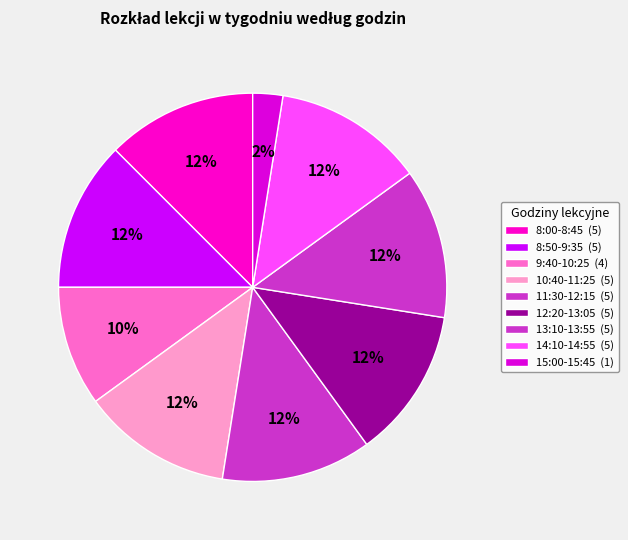

The 11:30-12:15 slice represents 20% of the pie. True or false?

False